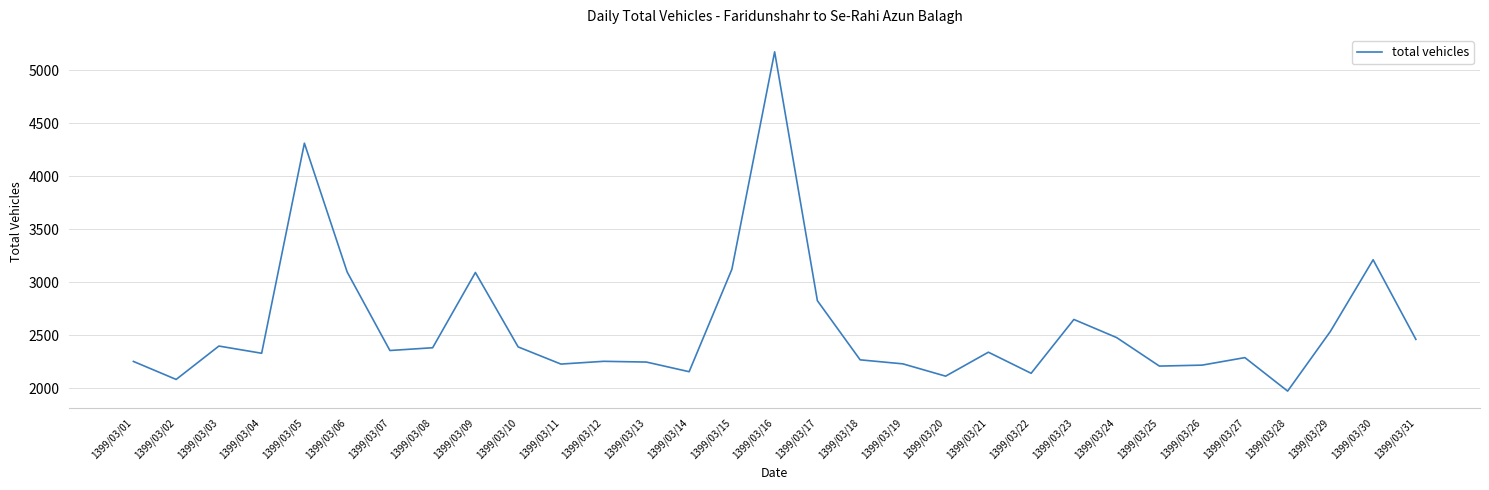

Which label corresponds to the smallest value in the chart?

1399/03/28